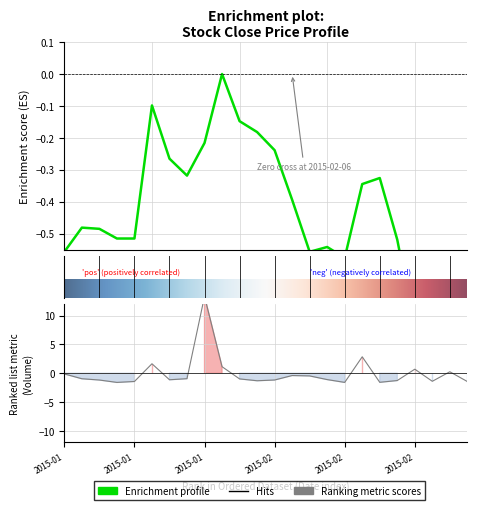

What position from the left is 2015-02-09?

15